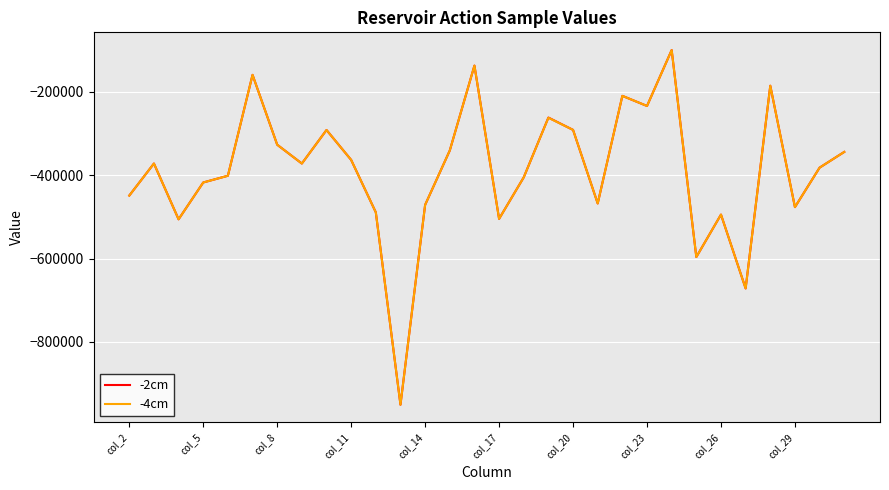

What is the greatest value displayed?

-99361.2